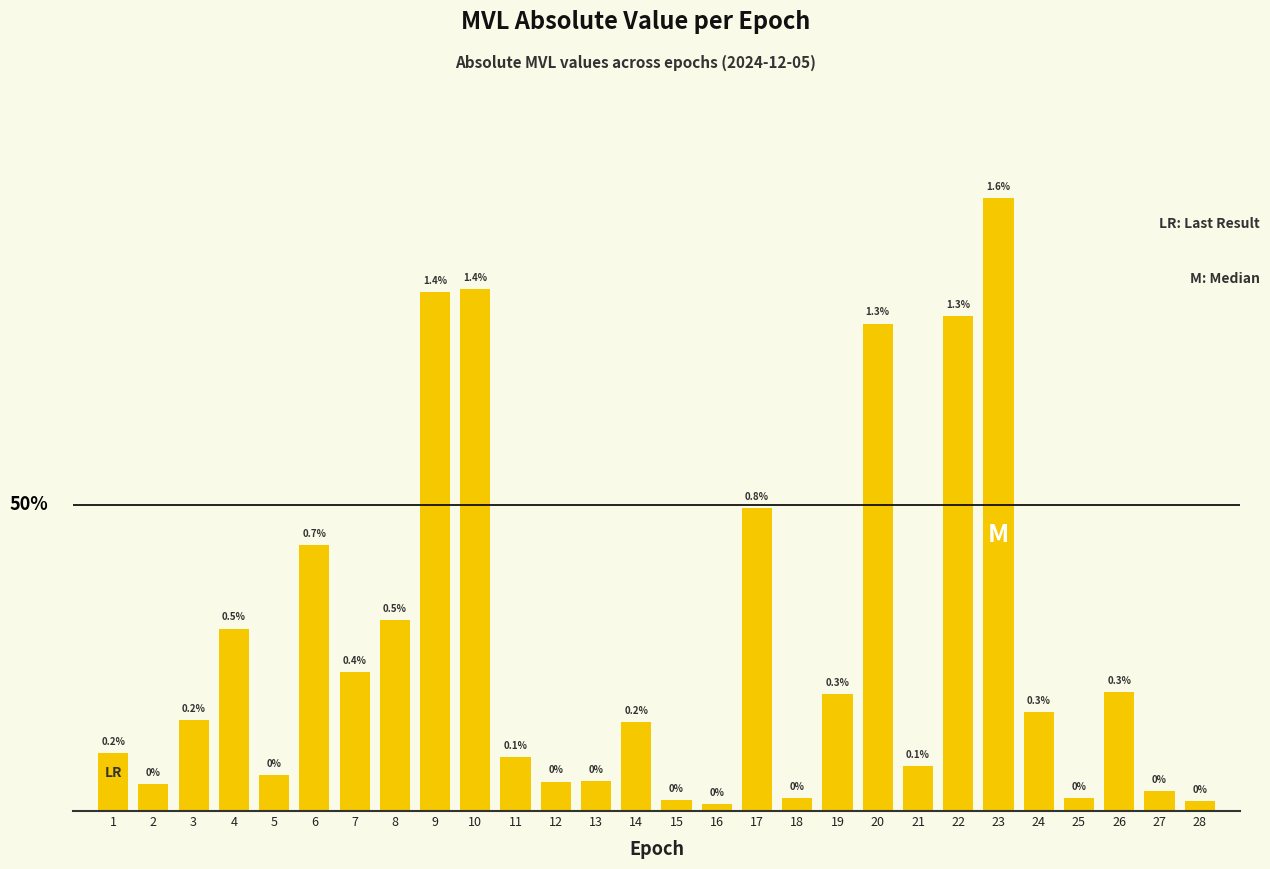

List the labels in order of value, largest first.

23, 10, 9, 22, 20, 17, 6, 8, 4, 7, 26, 19, 24, 3, 14, 1, 11, 21, 5, 13, 12, 2, 27, 18, 25, 15, 28, 16